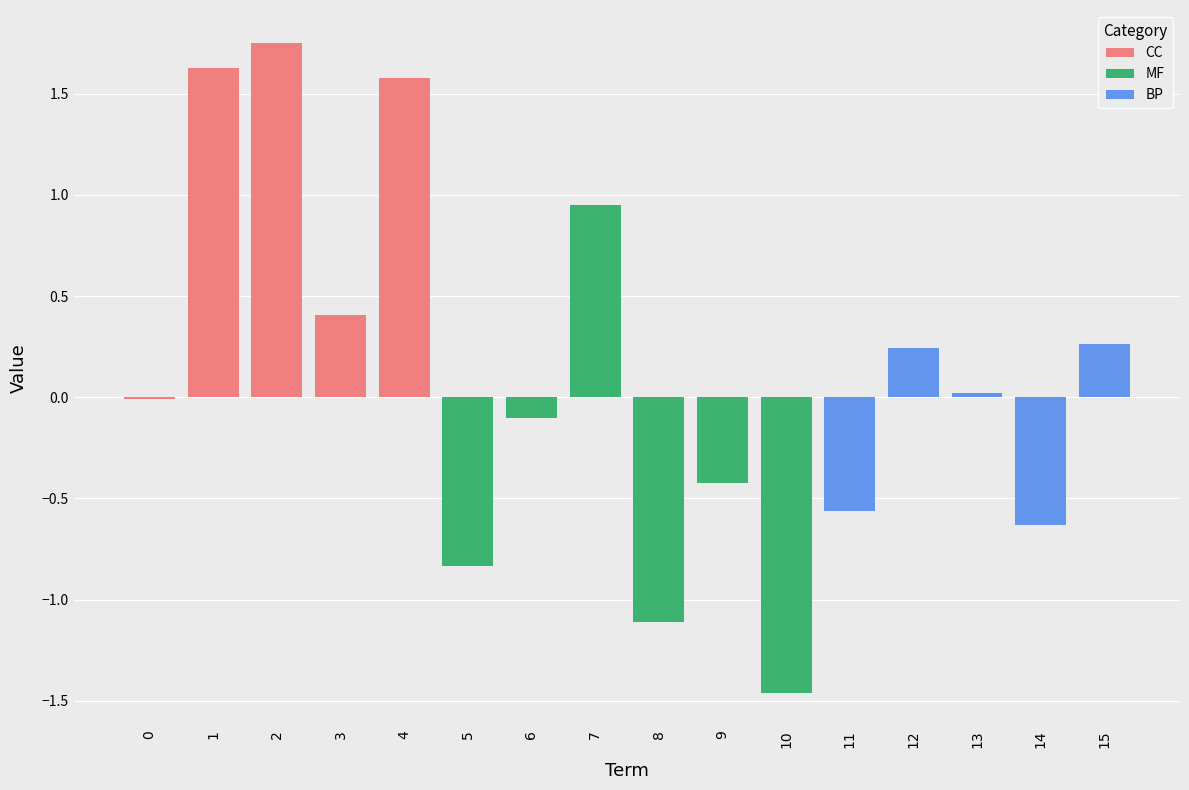

Which has a higher value, 5 or 9?

9